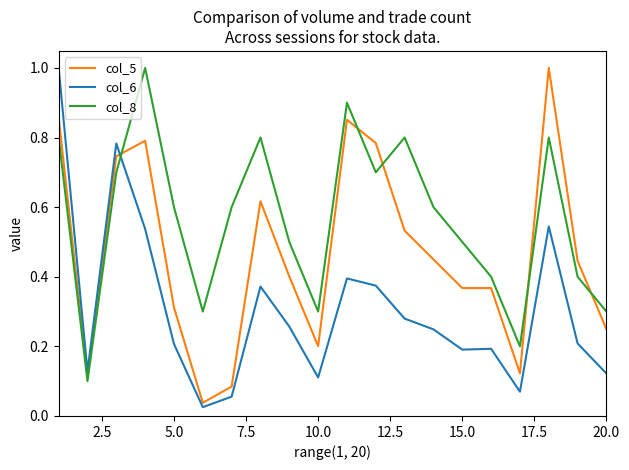

What is the highest value of the col_6 series?

1.0